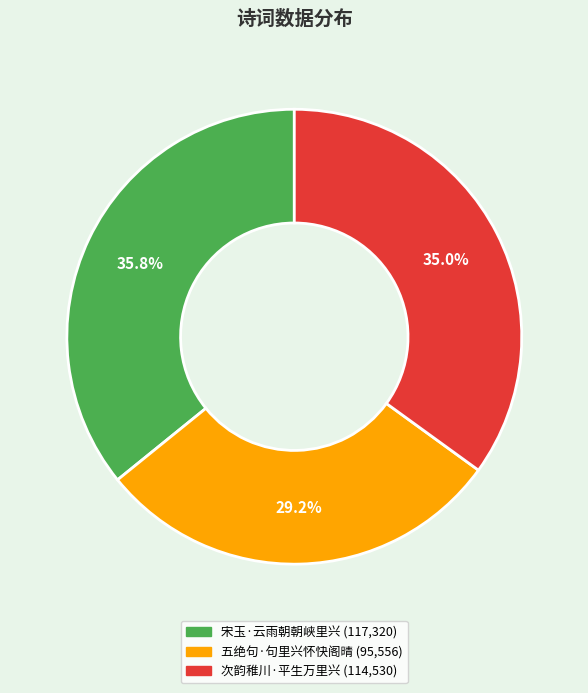

Rank the categories by value from lowest to highest.

五绝句·句里兴怀快阁晴, 次韵稚川·平生万里兴, 宋玉·云雨朝朝峡里兴